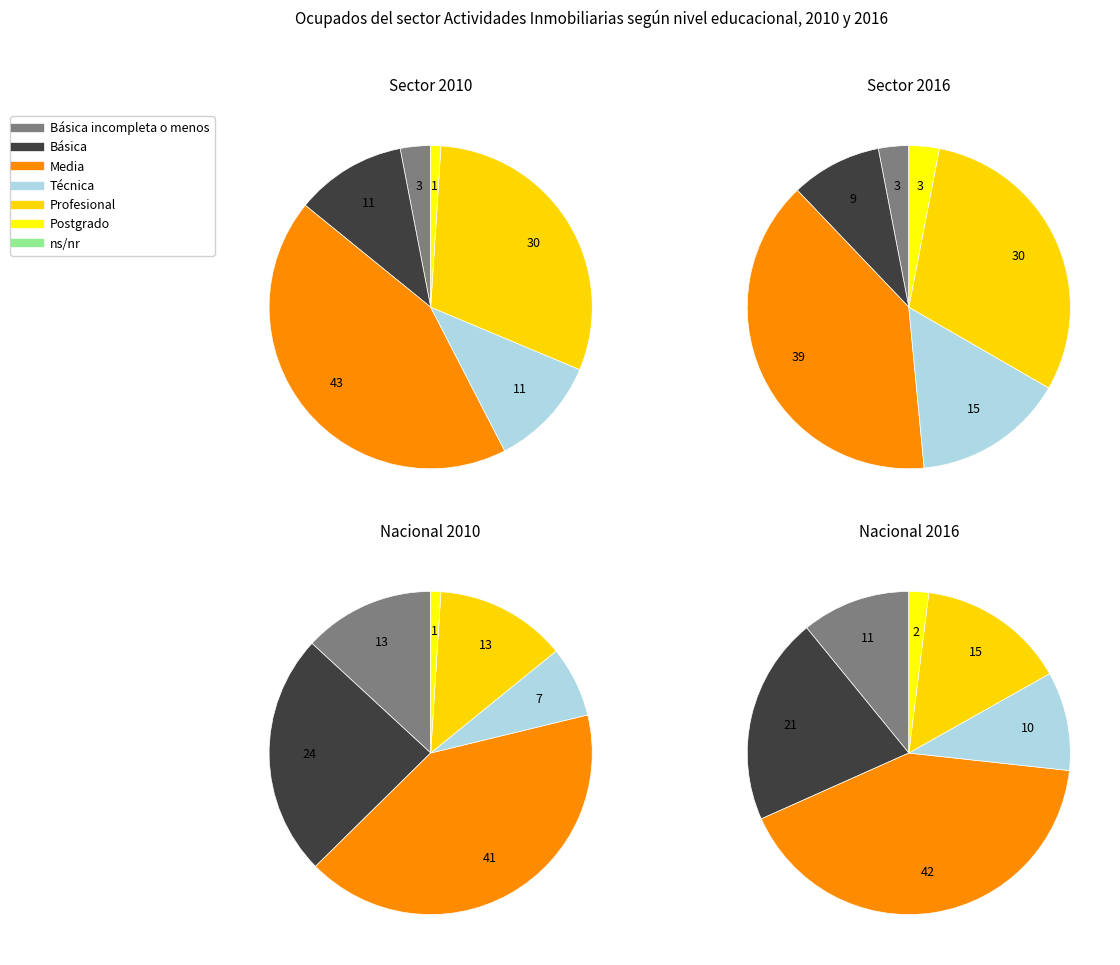

Which category has the smallest portion of the pie?

ns/nr